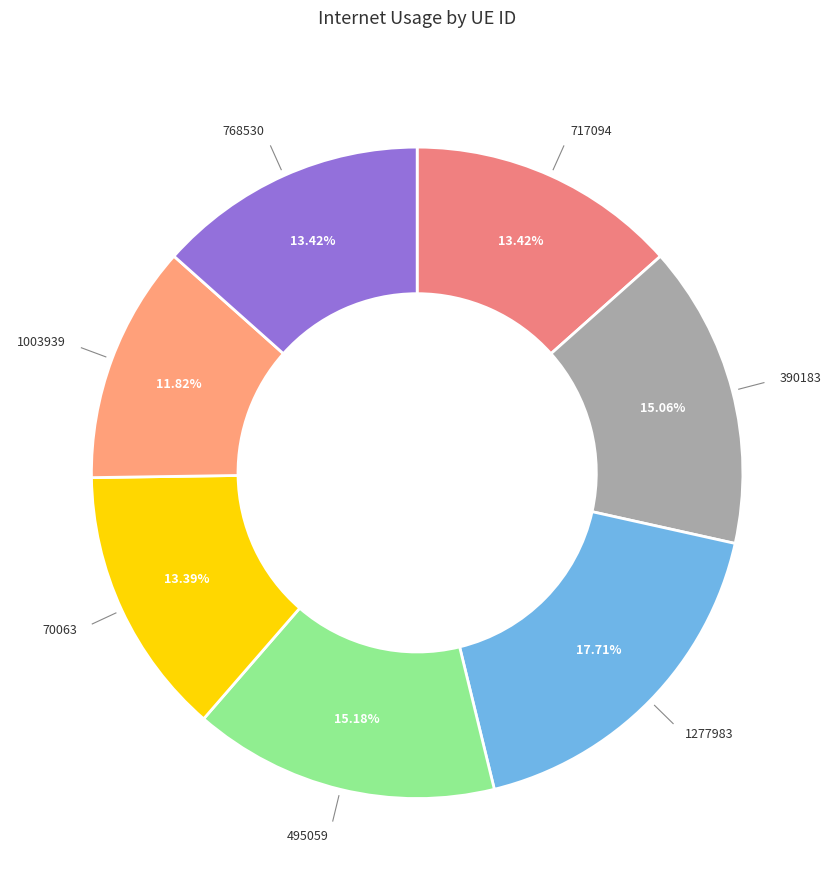

Is there any slice that represents more than half of the pie?

No